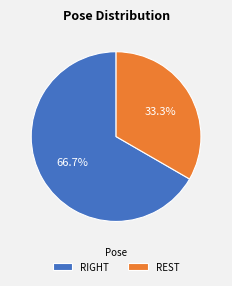

To the nearest percent, what is the difference between the largest and smallest slice percentages?

33%